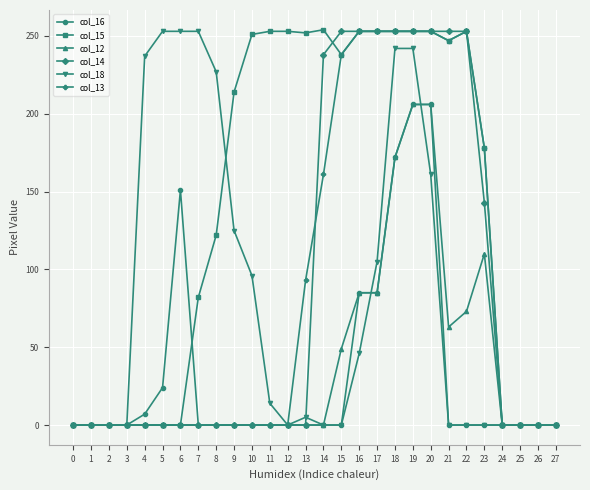

How many series are shown in this chart?

6